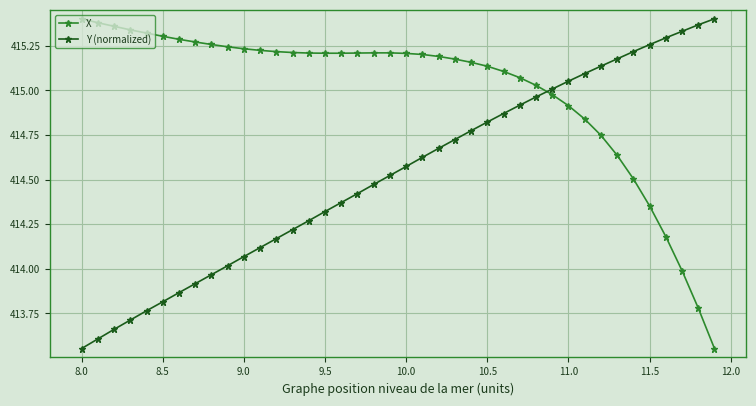

How many categories are shown in the chart?

40